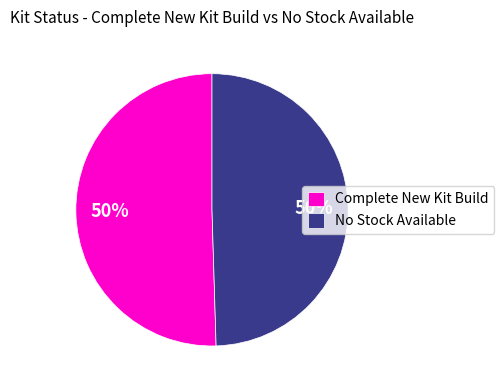

How many slices are in this pie chart?

2